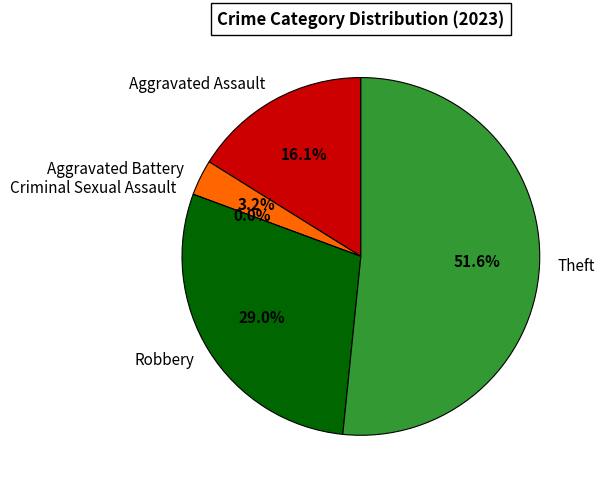

Which category has the biggest portion of the pie?

Theft